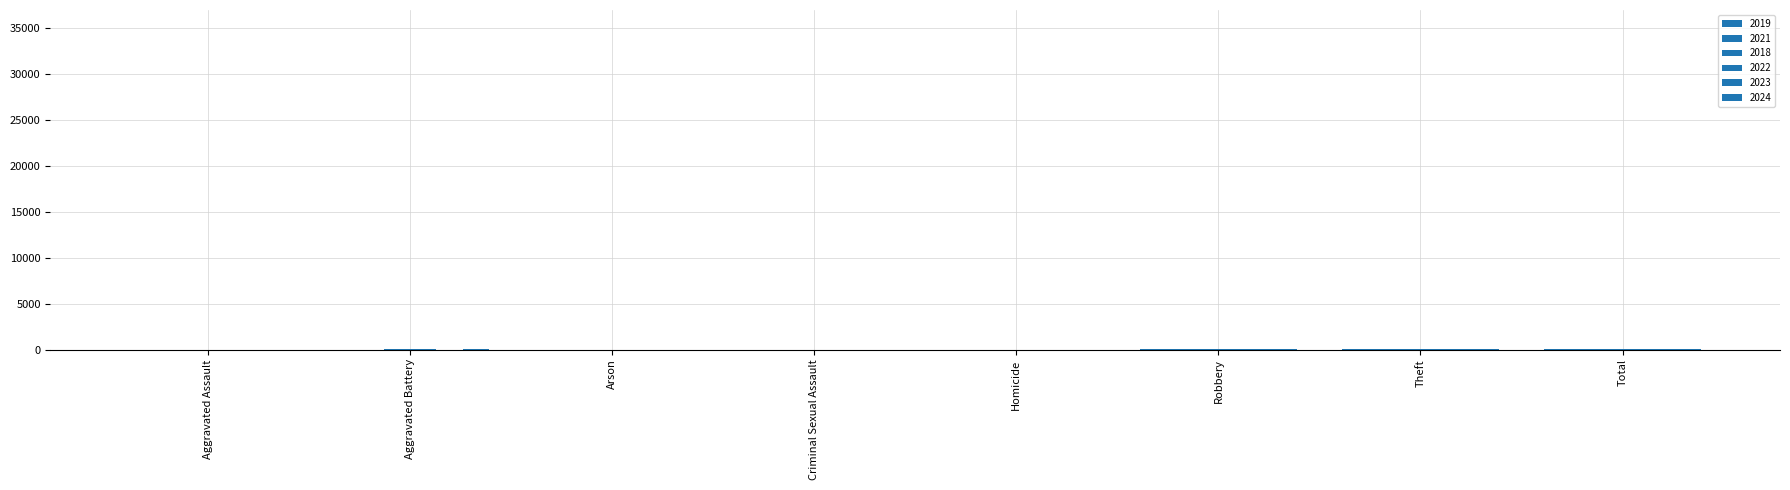

What is the approximate value of 2024 at Total, to the nearest 5?

30